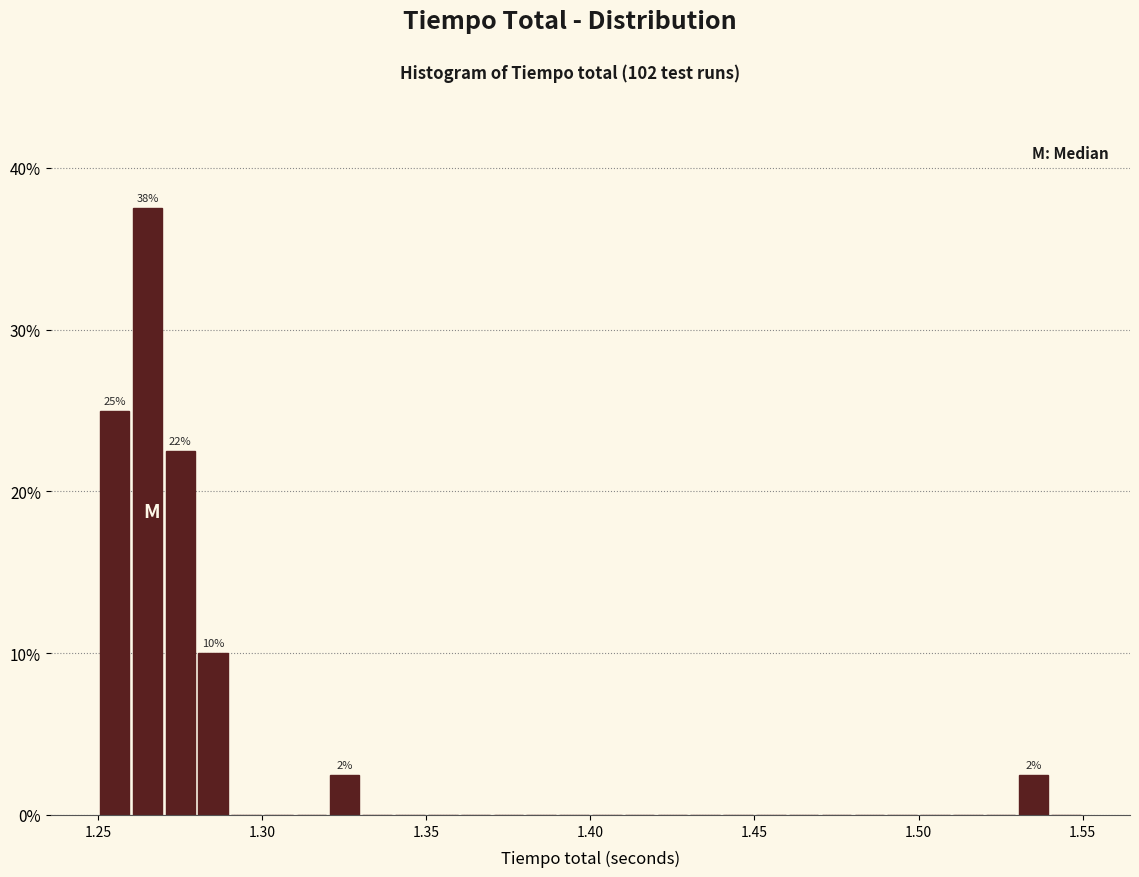

Read against the x-axis, roughly where is the centre of the tallest bar?

1.265